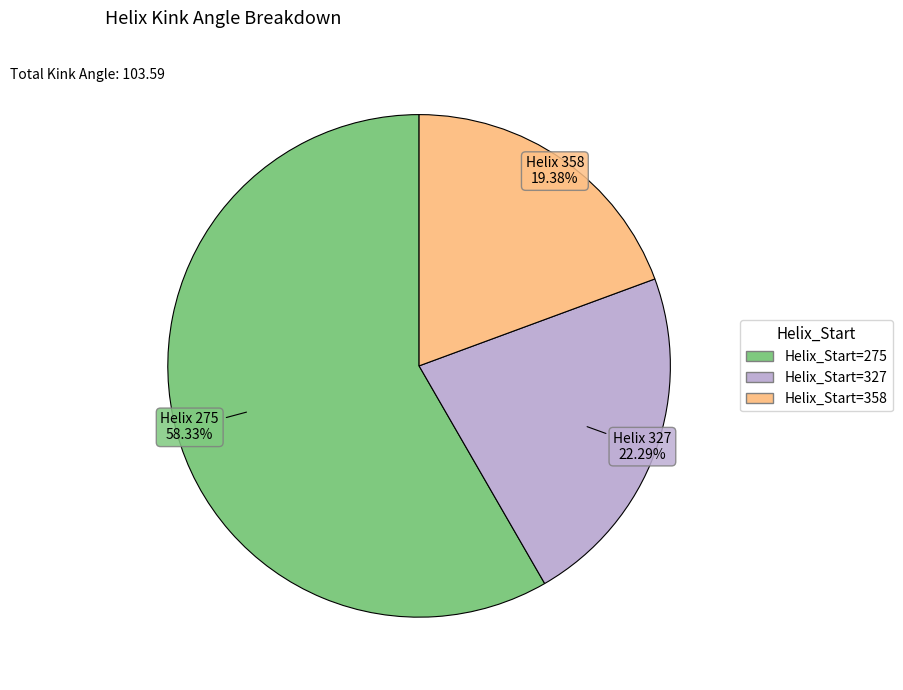

To the nearest percent, what is the average slice percentage?

33%